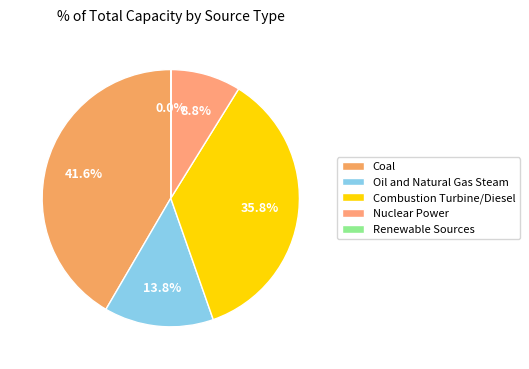

Is there any slice that represents more than half of the pie?

No